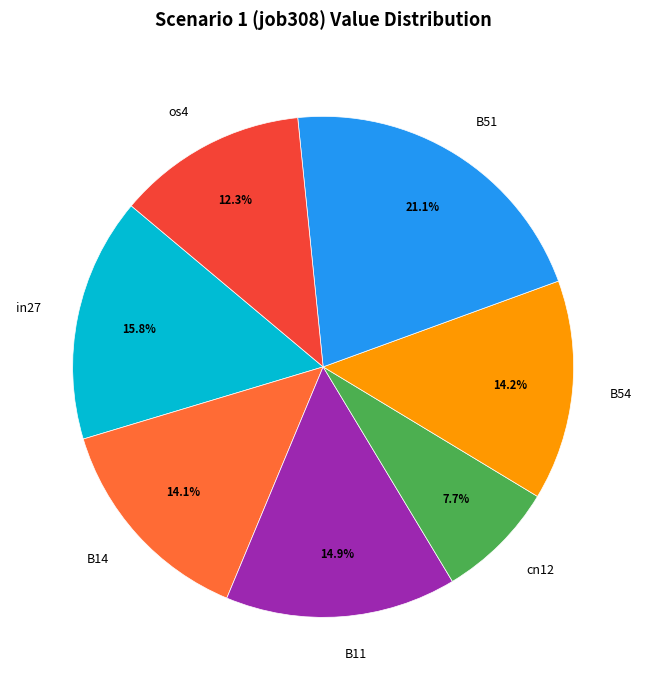

What is the smallest slice in the pie chart?

cn12